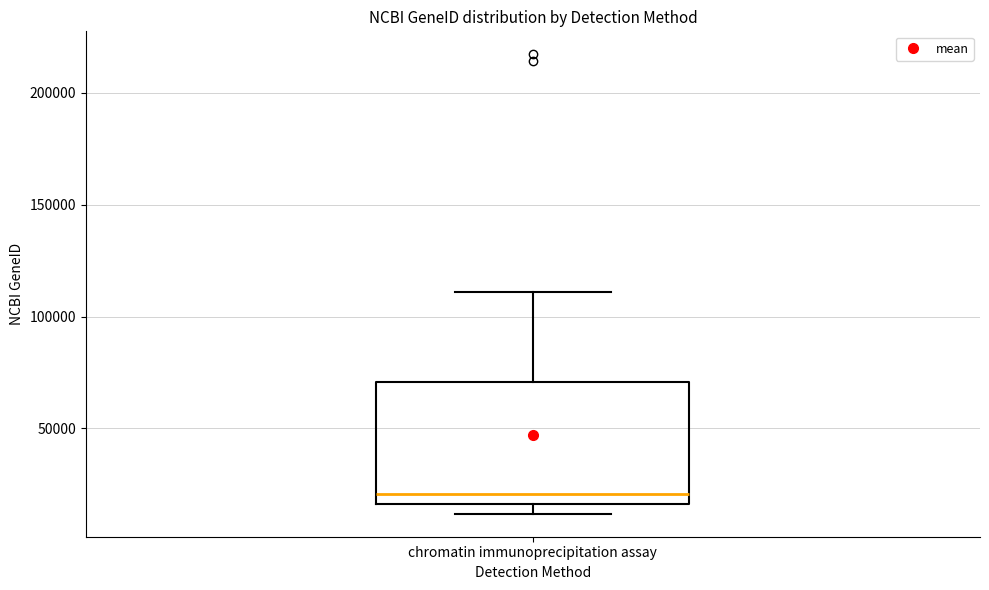

Transcribe this box plot: give where the median line is, the range the box spans, and where the two whiskers end, as read against the y-axis. The values are not printed on the chart, so give them approximately, as read against the axis.

median 20000, box 15000 to 70000, whiskers 10000 to 110000